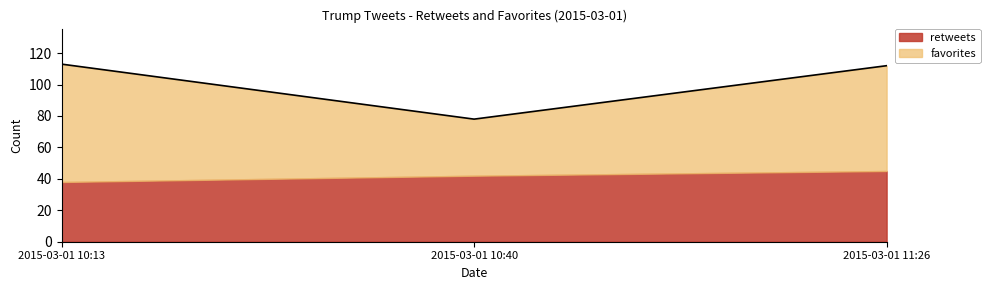

What is the label of the 3rd point from the left?

2015-03-01 11:26